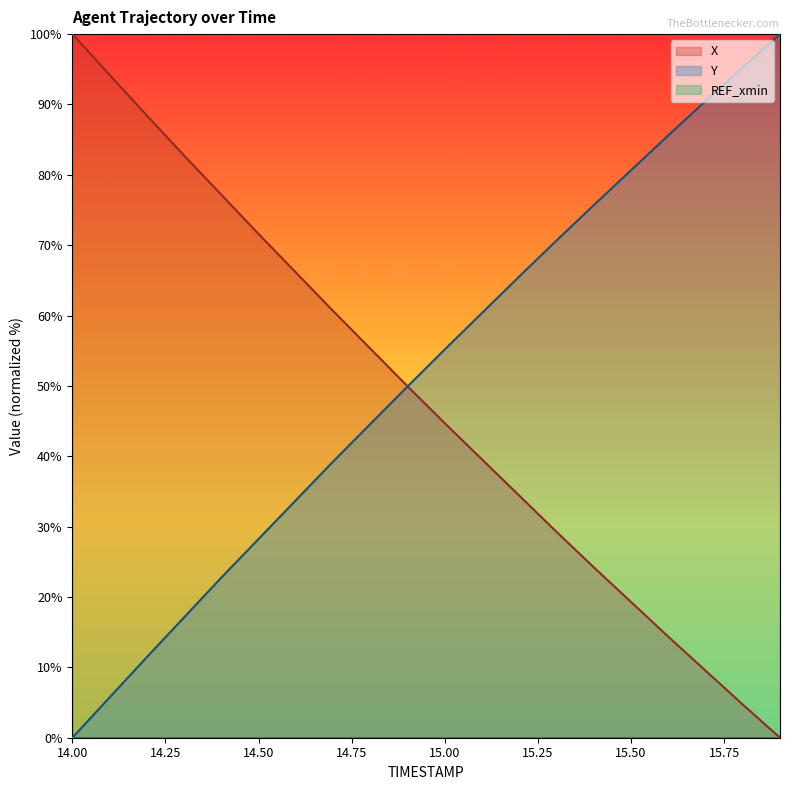

Reading right to left, list all the values displayed in this chart.

X: 15.9=0.0	15.8=4.7	15.7=9.5	15.6=14.4	15.5=19.3	15.4=24.2	15.3=29.3	15.2=34.4	15.1=39.5	15.0=44.7	14.9=49.9	14.8=55.3	14.7=60.7	14.6=66.1	14.5=71.6	14.4=77.2	14.3=82.7	14.2=88.4	14.1=94.2	14.0=100.0
Y: 15.9=100.0	15.8=95.3	15.7=90.5	15.6=85.6	15.5=80.7	15.4=75.7	15.3=70.7	15.2=65.6	15.1=60.4	15.0=55.2	14.9=49.9	14.8=44.6	14.7=39.2	14.6=33.7	14.5=28.3	14.4=22.8	14.3=17.1	14.2=11.5	14.1=5.7	14.0=0.0